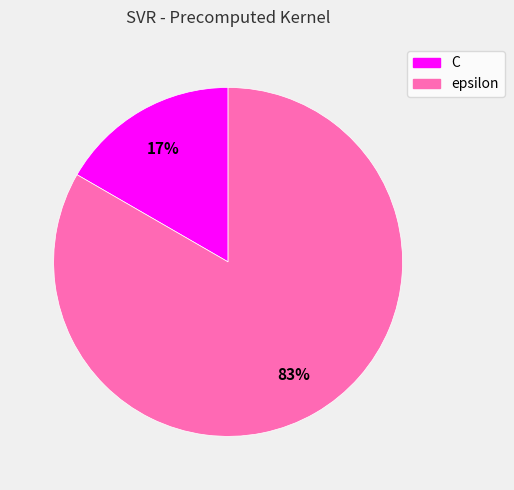

What is the majority slice?

epsilon